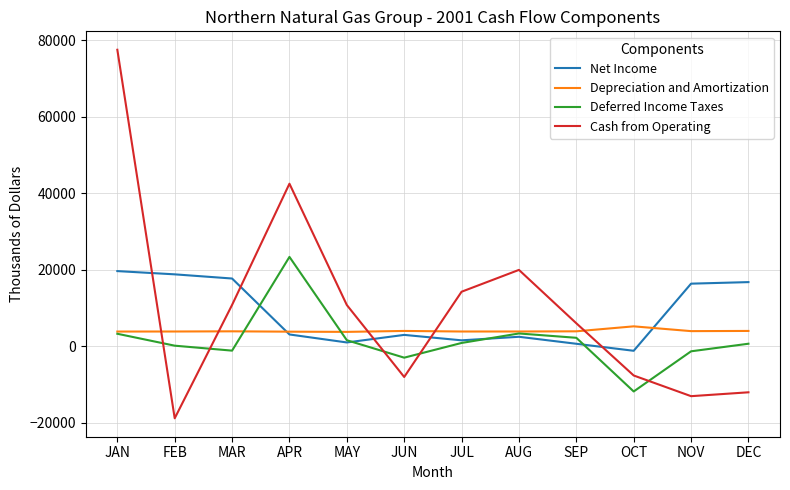

At which category is the sum across all series the highest?

JAN